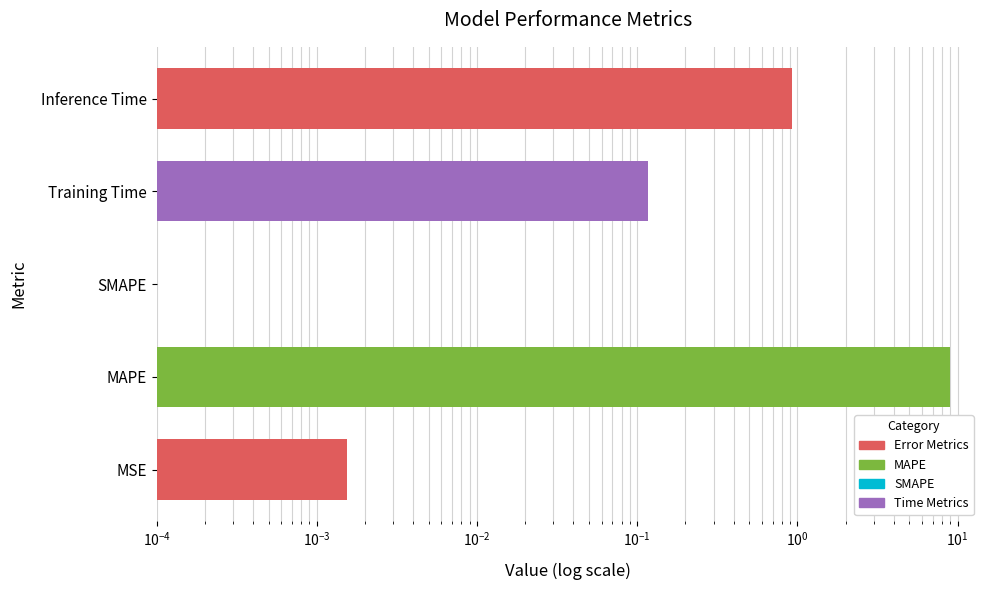

The chart shows a value of -5.2 at SMAPE. True or false?

False